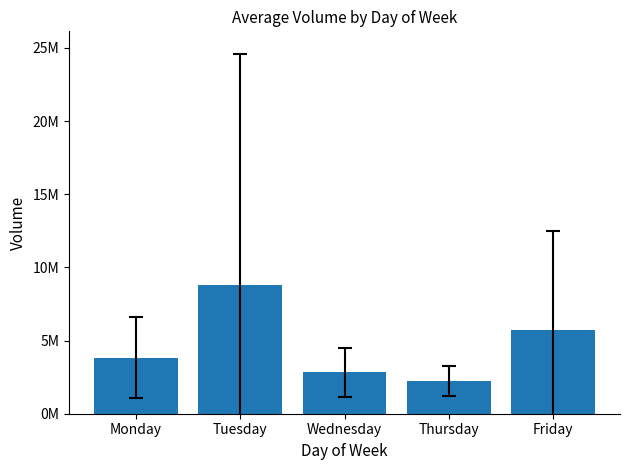

Are the bars horizontal?

No